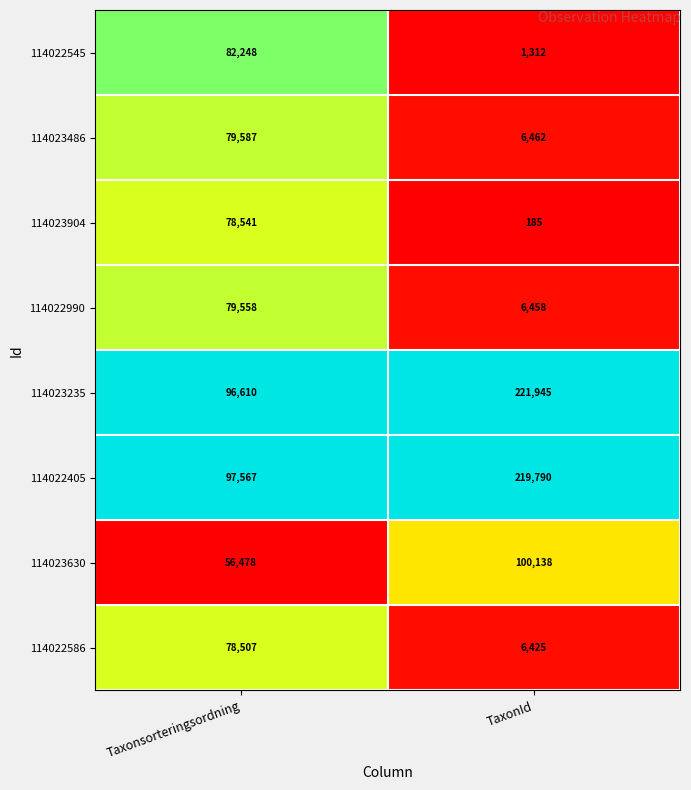

Reading left to right, extract all data points from this chart.

114022545: 82248	1312
114023486: 79587	6462
114023904: 78541	185
114022990: 79558	6458
114023235: 96610	221945
114022405: 97567	219790
114023630: 56478	100138
114022586: 78507	6425